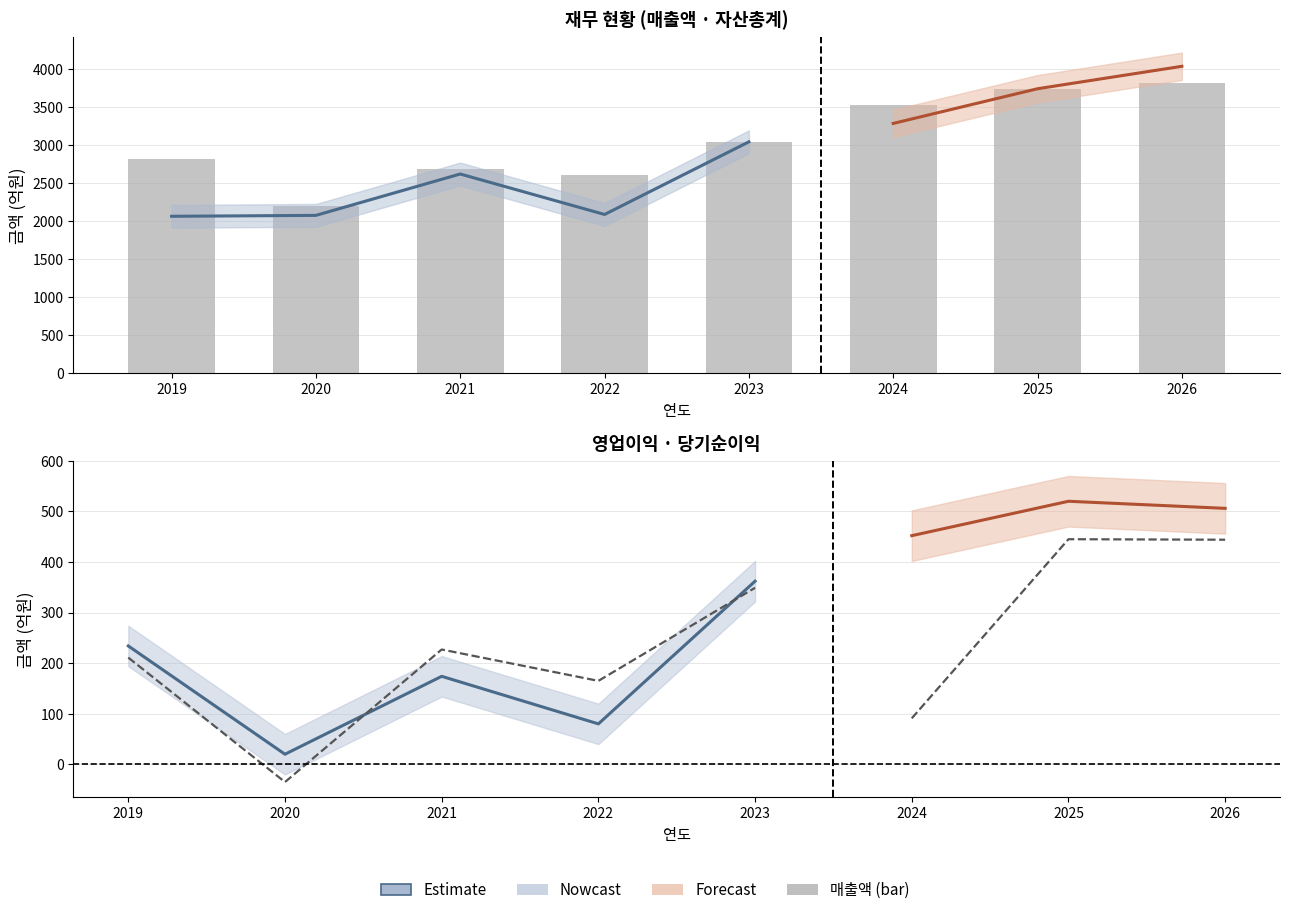

Is it true that 매출액 equals 2813 at 2019?

True